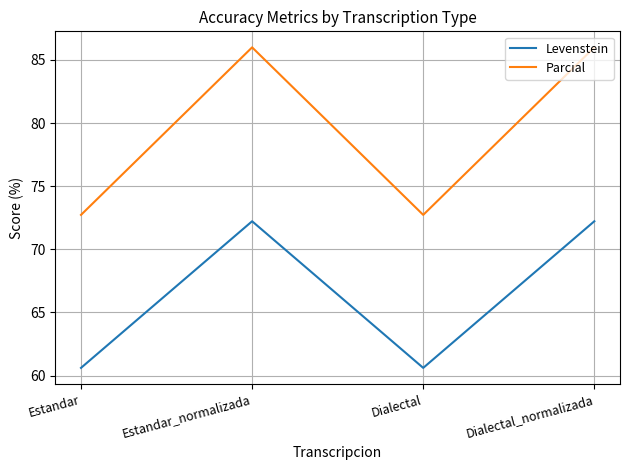

Reading left to right, what are all the values shown in this chart?

Levenstein: Estandar=60.6	Estandar_normalizada=72.2	Dialectal=60.6	Dialectal_normalizada=72.2
Parcial: Estandar=72.7	Estandar_normalizada=86.0	Dialectal=72.7	Dialectal_normalizada=86.0